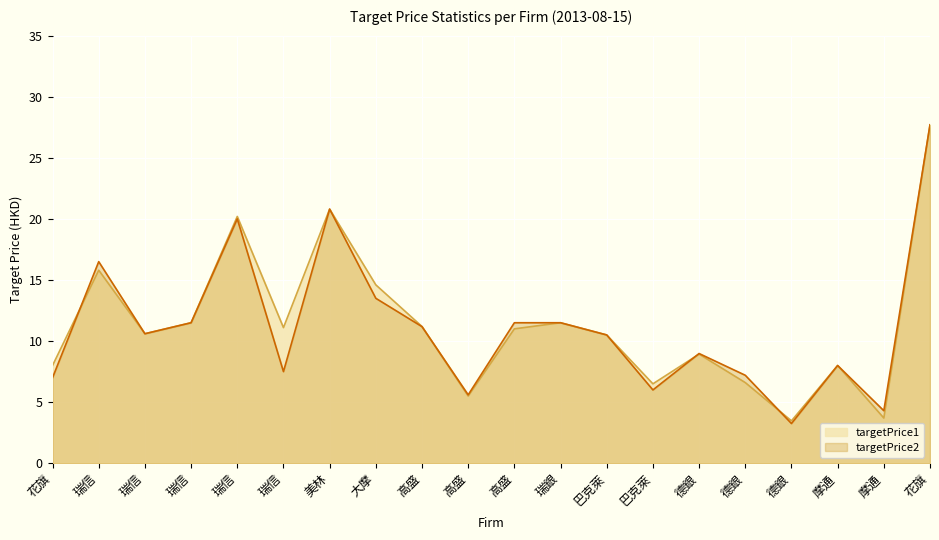

Which series has the largest range (max minus min)?

targetPrice2